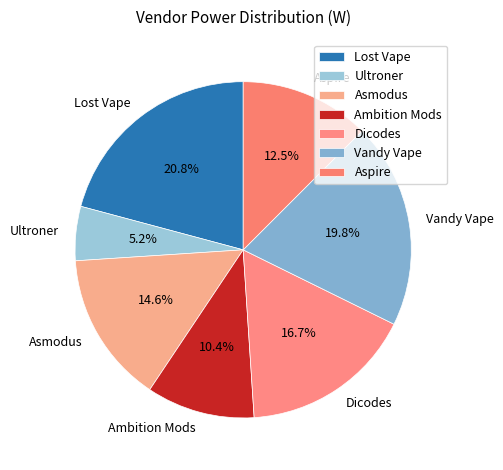

The Dicodes slice represents 17% of the pie. True or false?

True